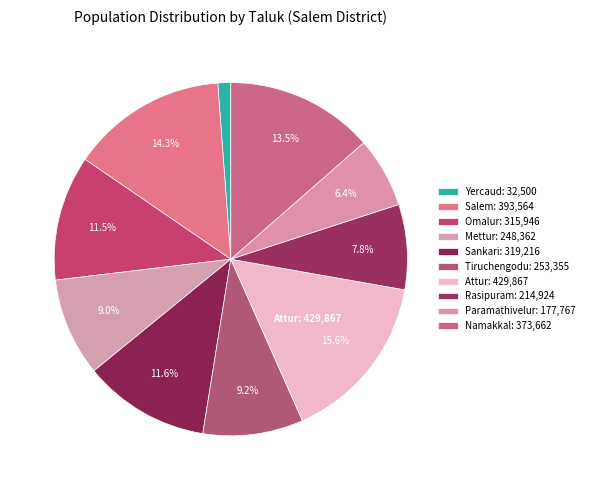

What is the ratio of the value at Mettur to the value at Sankari?

0.8